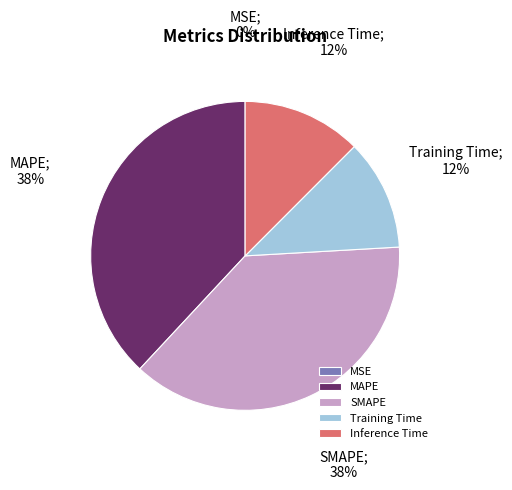

To the nearest percent, what is the difference between the MAPE and Training Time slice percentages?

26%